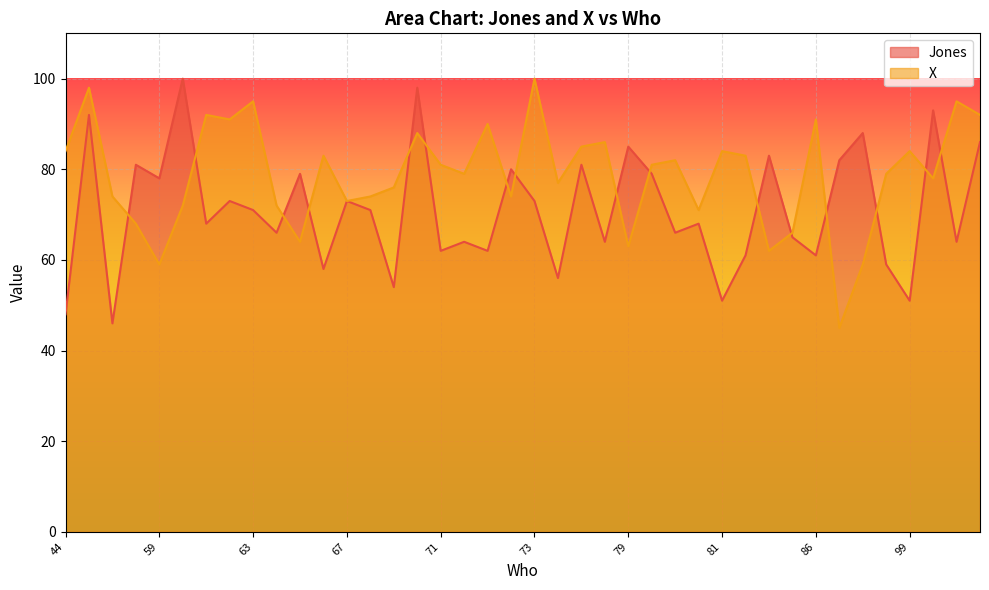

The X series shows 119 at 71. True or false?

False